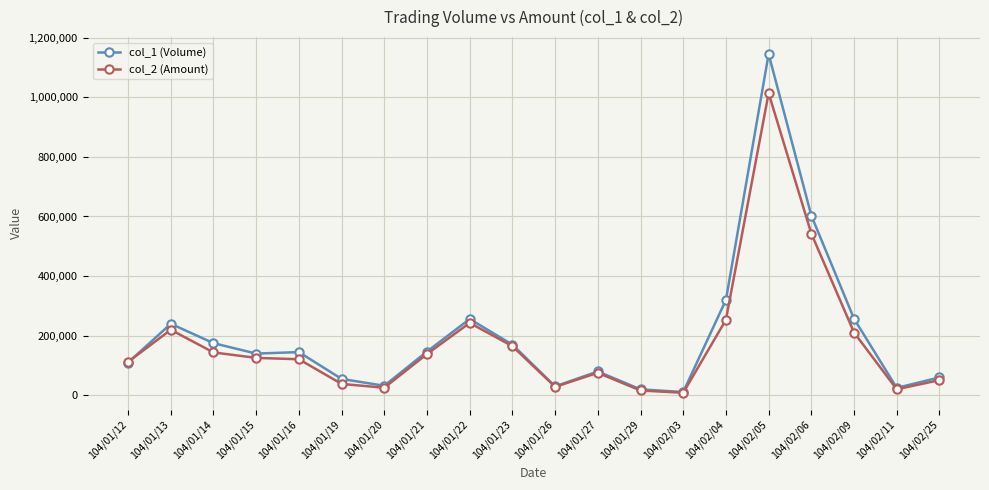

At which category is the sum across all series the highest?

104/02/05